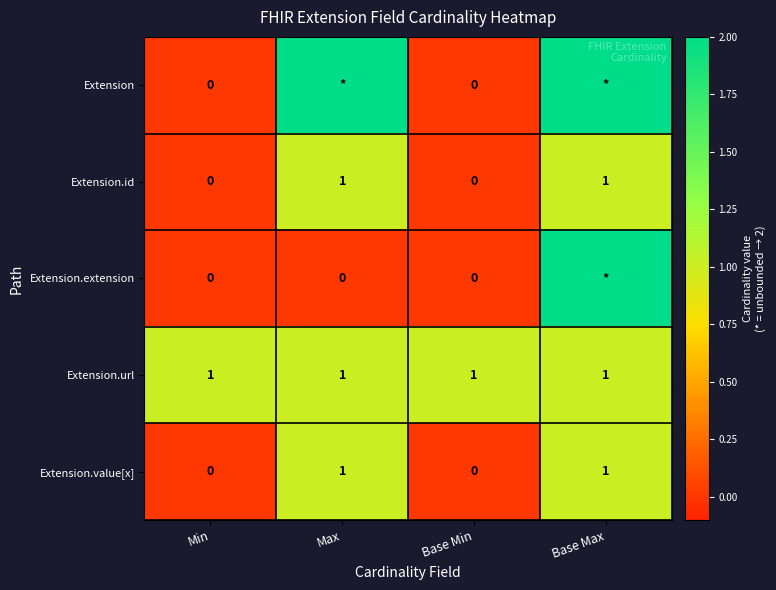

The Extension.url series shows 2 at Max. True or false?

False